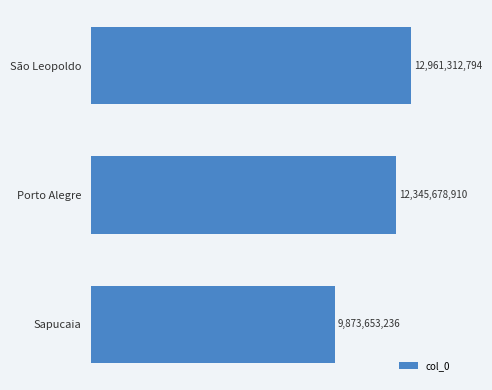

Does the chart contain any negative values?

No